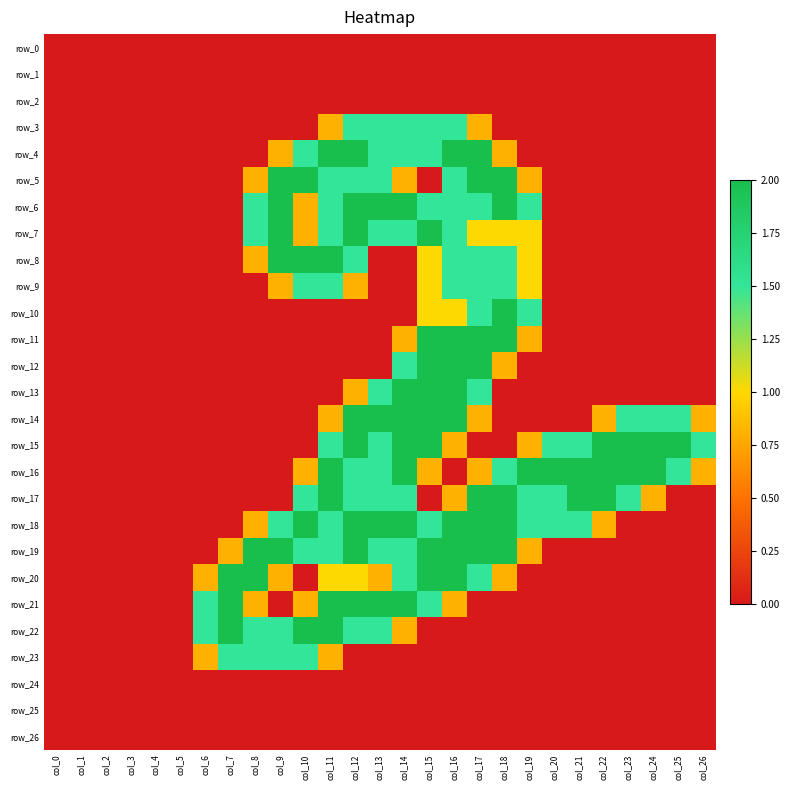

Which has a higher value, col_0 or col_8?

col_0